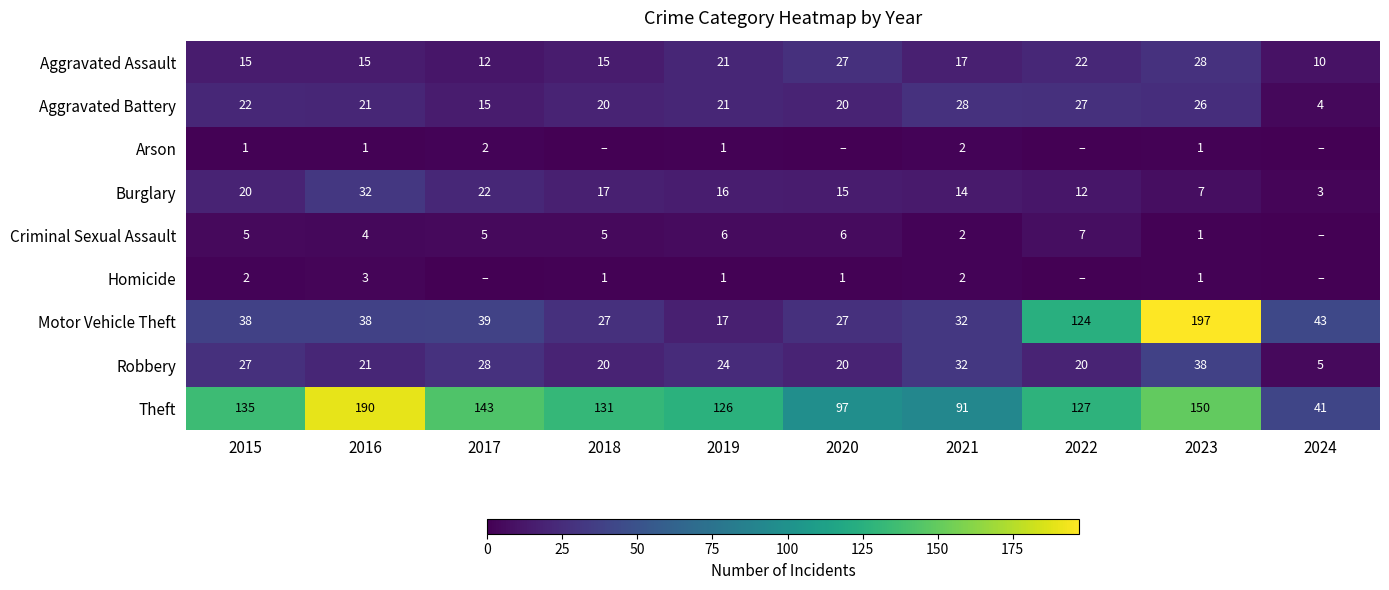

What is the difference between the Aggravated Assault values at 2015 and 2022?

7